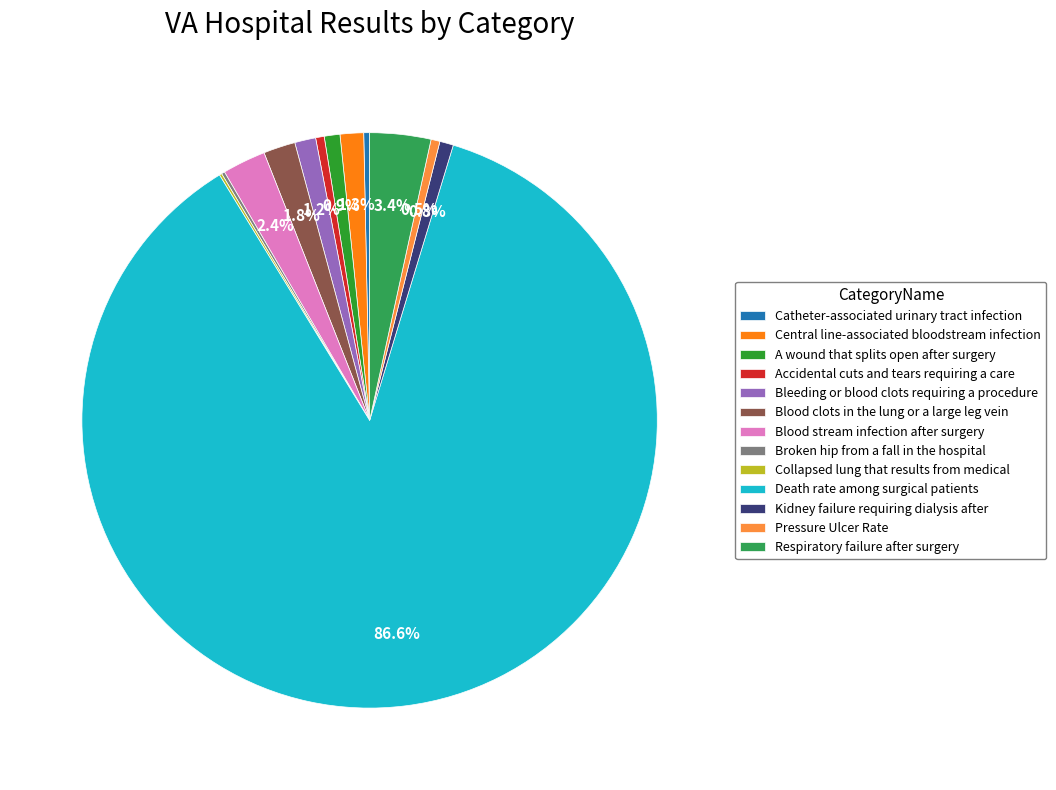

What is the largest slice in the pie chart?

Death rate among surgical patients